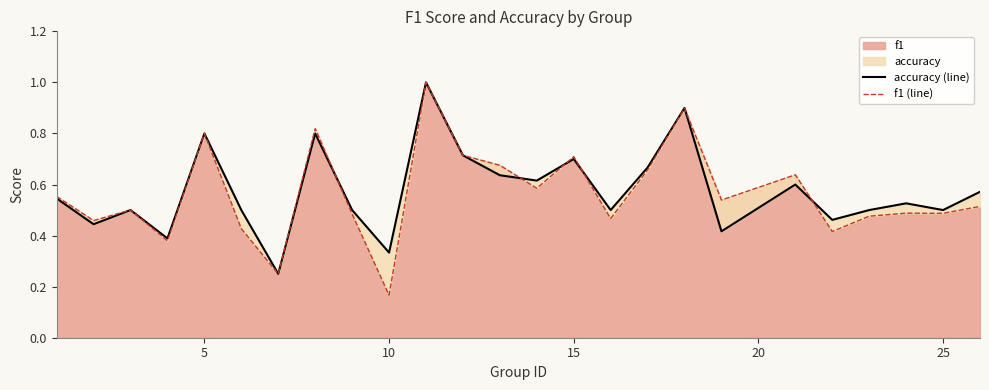

The value of f1 at 15 is 1.2. True or false?

False